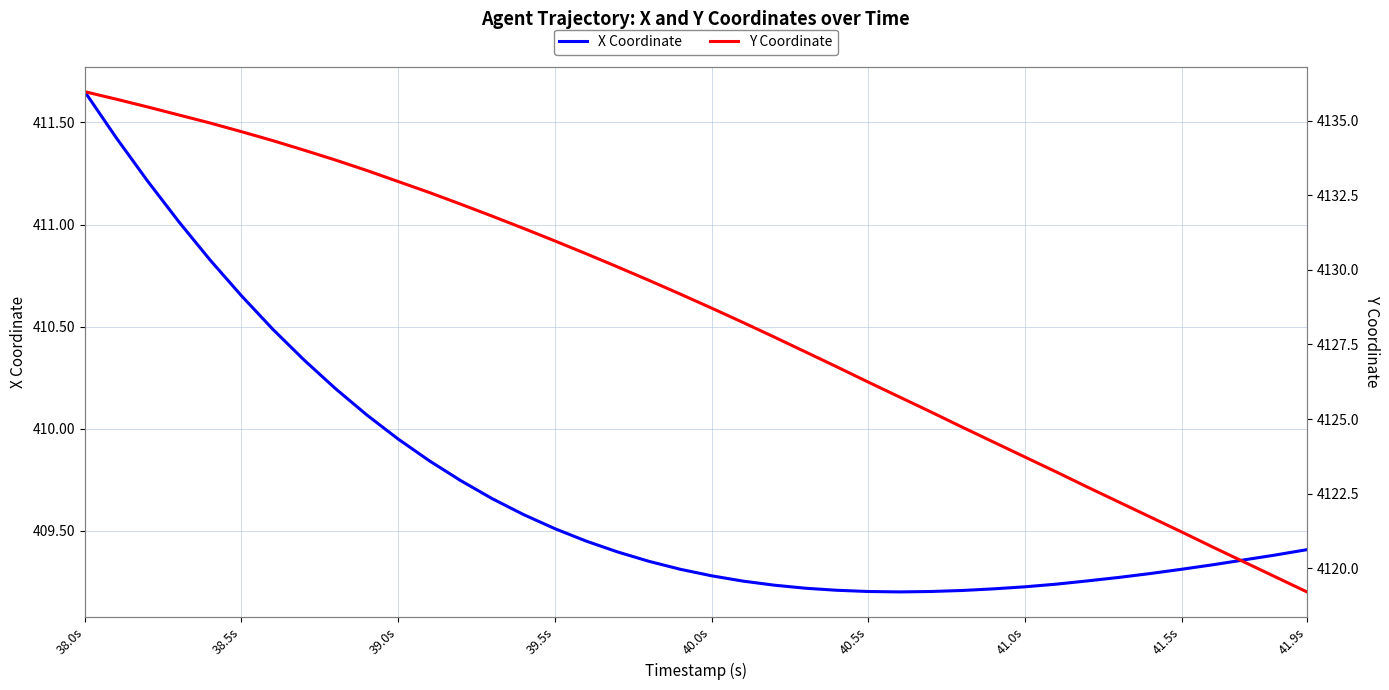

How many lines are shown in the chart?

2